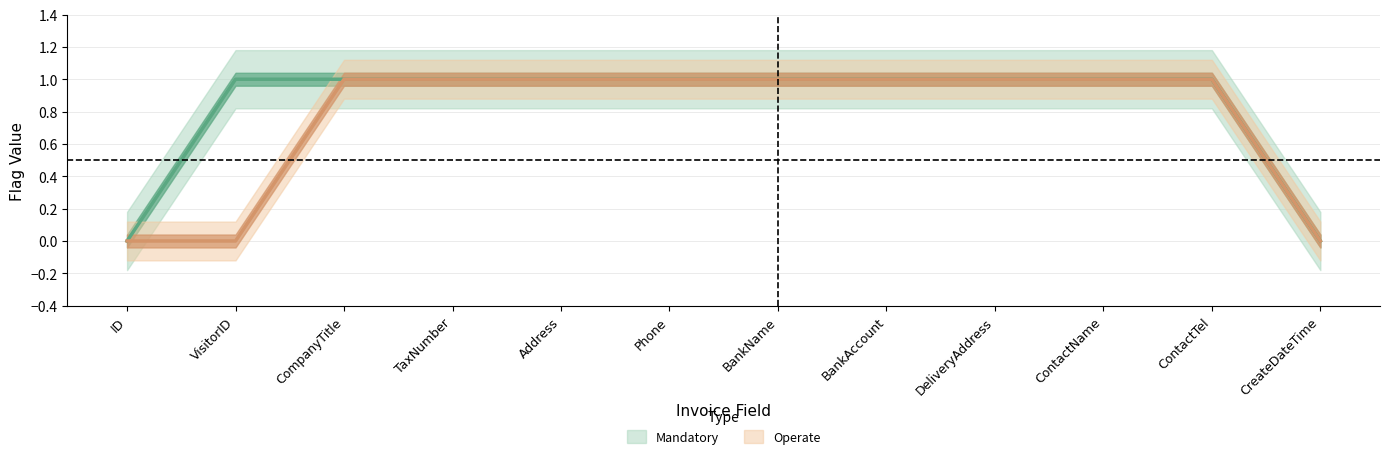

What is the maximum value for Mandatory?

1